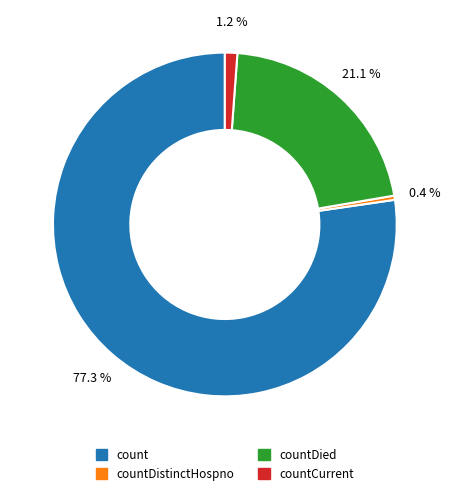

Is there any slice that represents more than half of the pie?

Yes